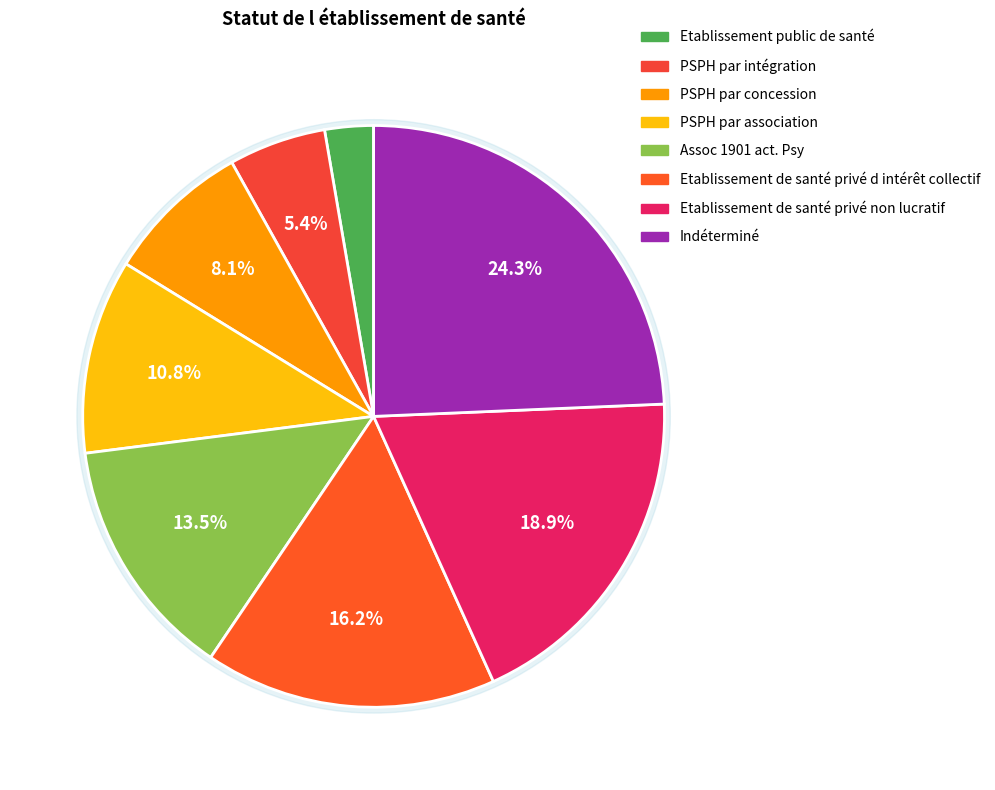

Is there a majority slice in this chart?

No